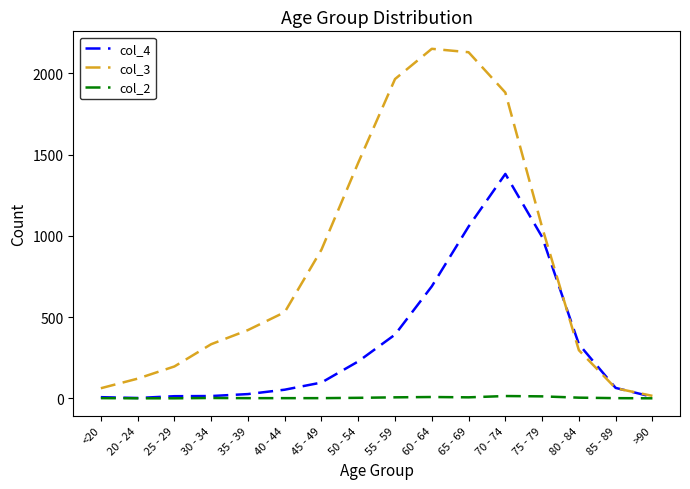

Which series has the largest range (max minus min)?

col_3